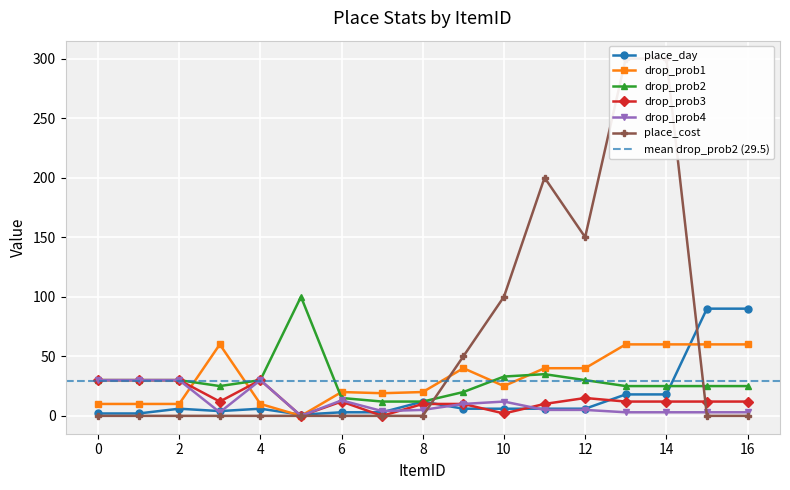

Is this an area chart (filled region under the line)?

No